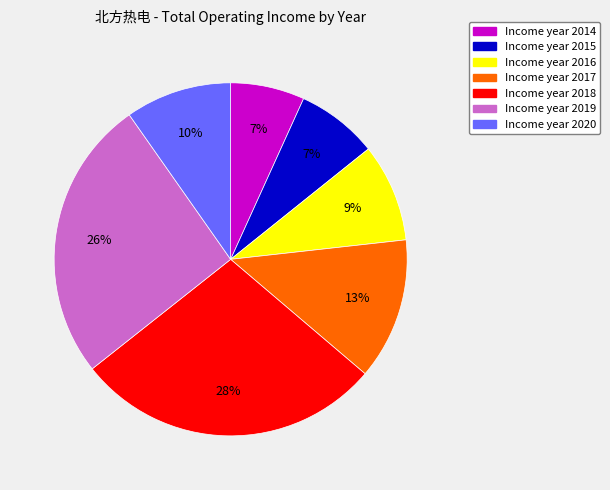

Is there a majority slice in this chart?

No